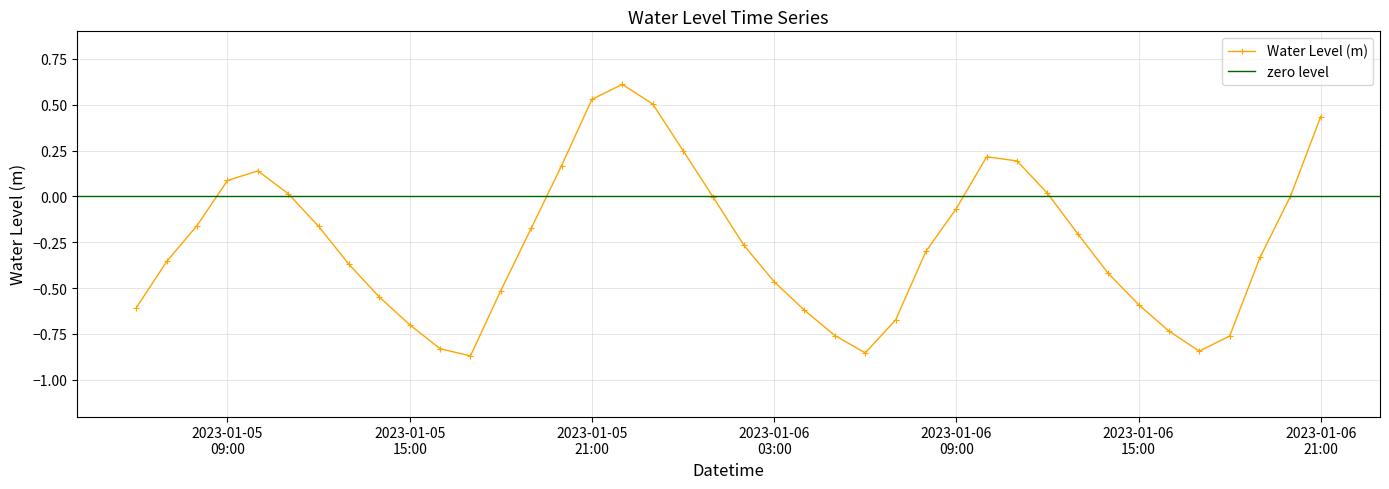

What is the sum of the values at 2023-01-05 12:00:00 and 2023-01-06 08:00:00?

-0.5